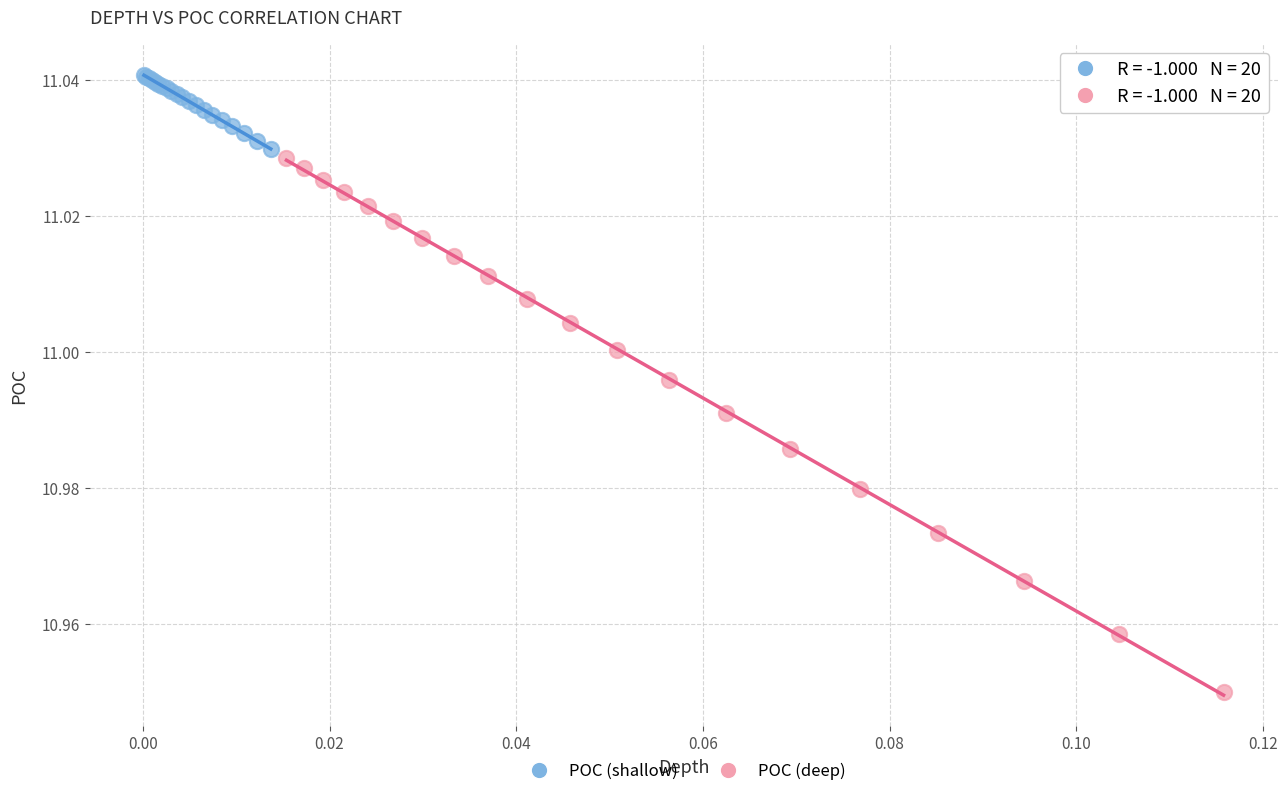

Which series reaches the maximum Y coordinate?

POC (shallow)